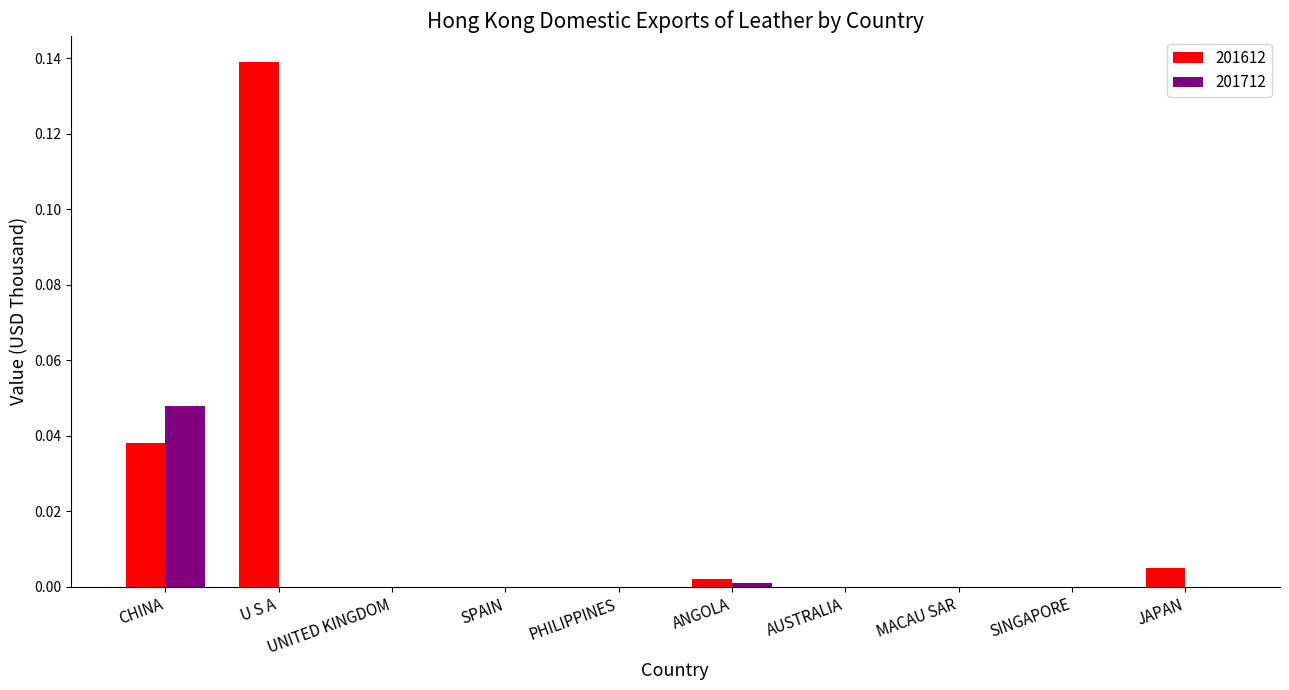

The value of 201712 at JAPAN is 0.0. True or false?

True